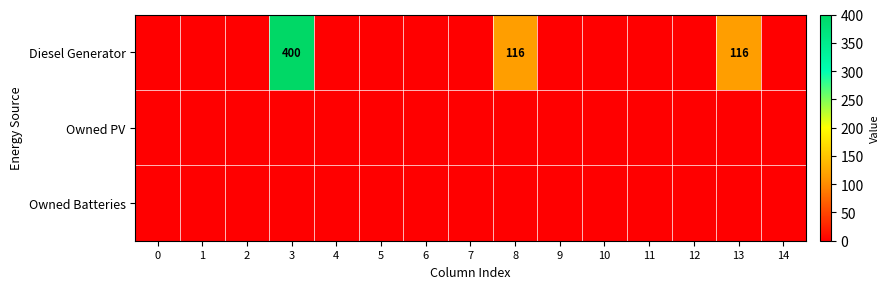

At which category is the sum across all series the highest?

3